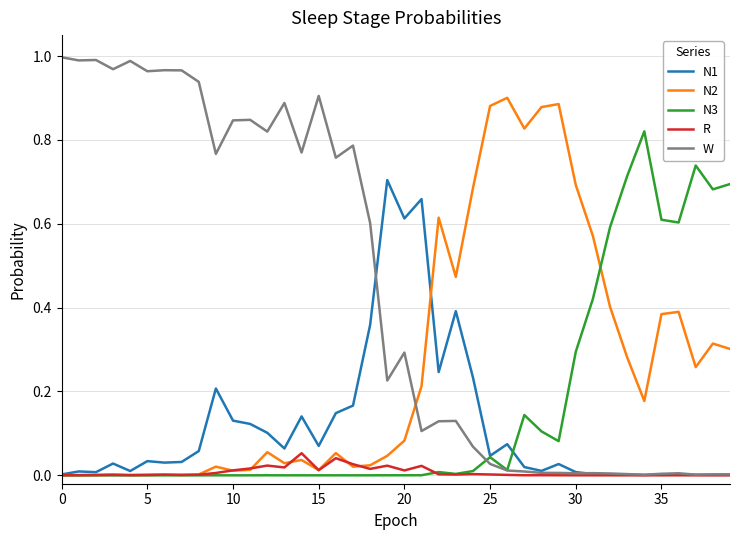

Which series has the largest total across all categories?

W